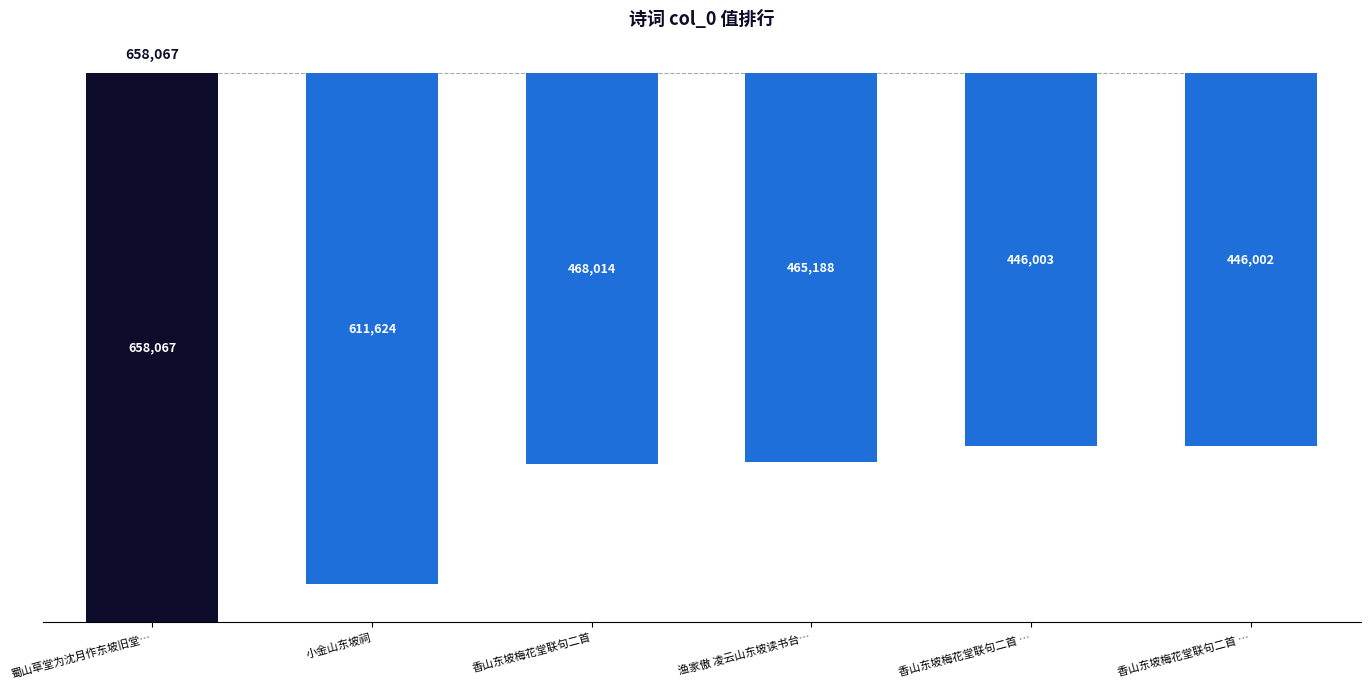

What is the change in value from 香山东坡梅花堂联句二首 to 渔家傲 凌云山东坡读书台怀古?

-2826